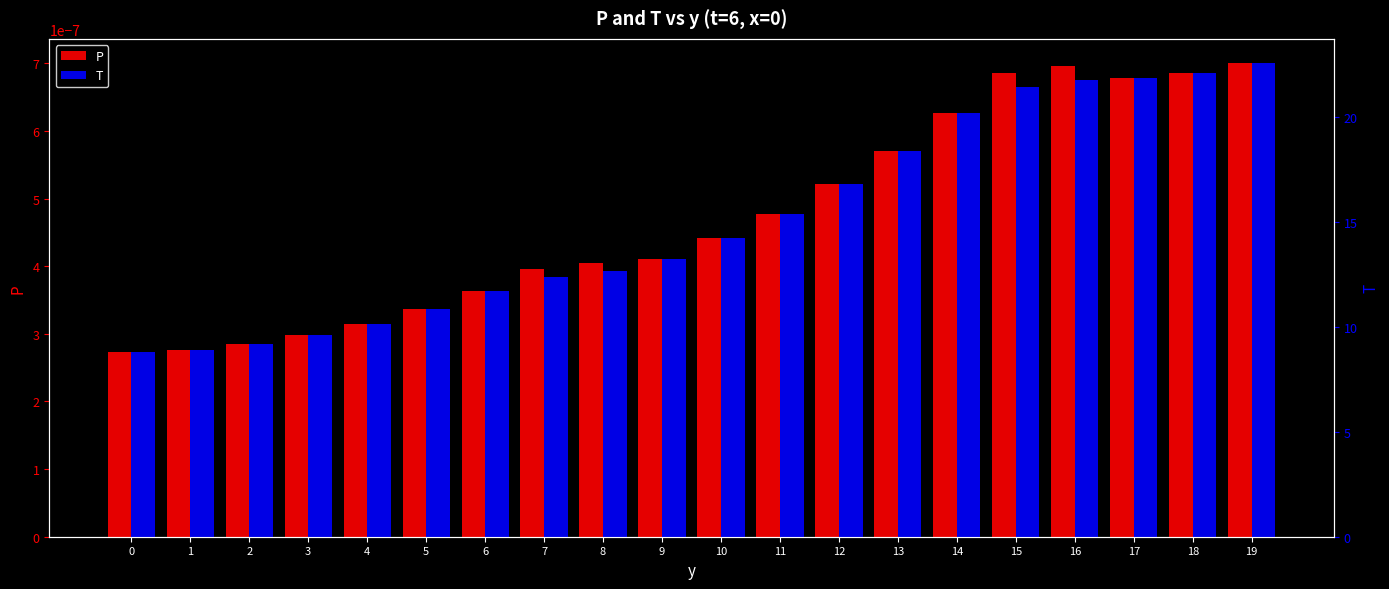

What are all the series names shown in the legend?

P, T